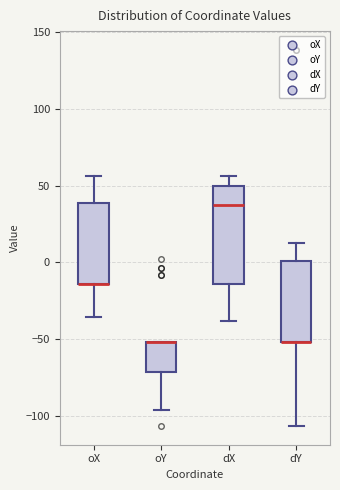

Reading left to right, transcribe this box plot: for each box, give where its median line is, the range the box spans, and where its two whiskers end, as read against the y-axis. The values are not printed on the chart, so give them approximately, as read against the axis.

oX: median -15 (drawn on the box's lower edge), box -15 to 40, whiskers -35 to 55
oY: median -50 (drawn on the box's upper edge), box -70 to -50, whiskers -95 to -50
dX: median 35, box -15 to 50, whiskers -40 to 55
dY: median -50 (drawn on the box's lower edge), box -50 to 0, whiskers -105 to 15